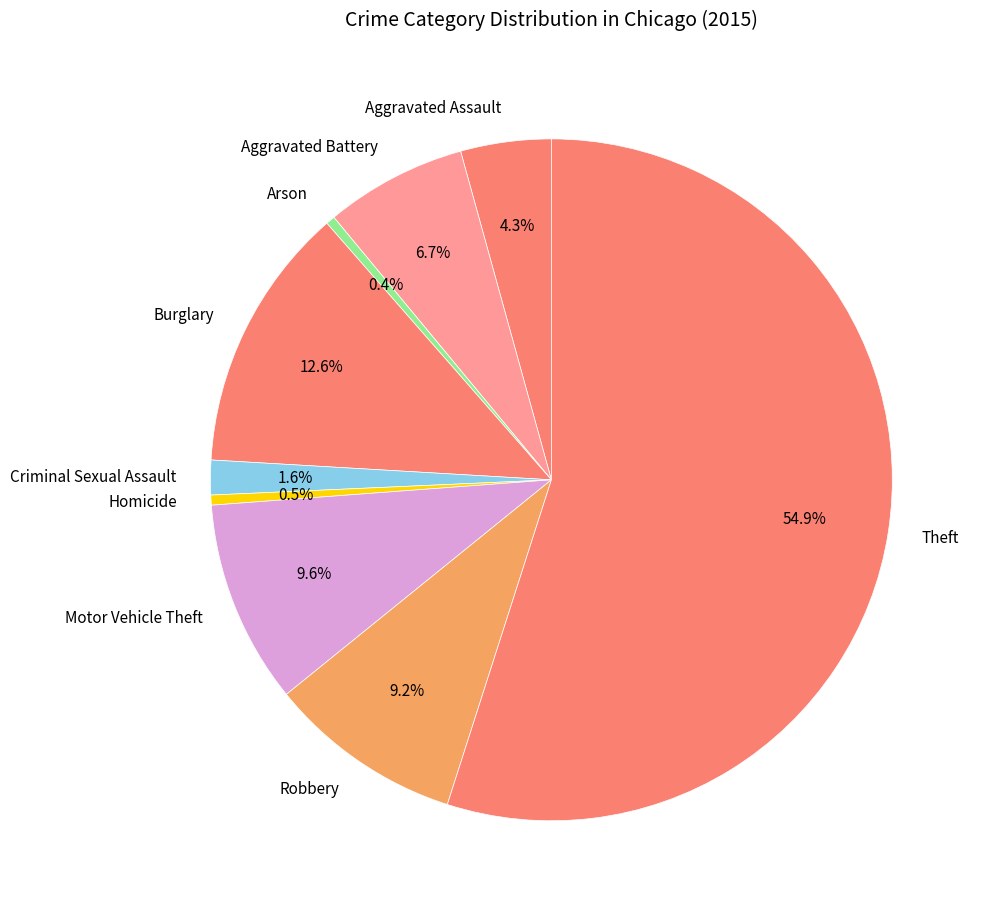

To the nearest percent, what is the difference between the Theft and Burglary slice percentages?

42%